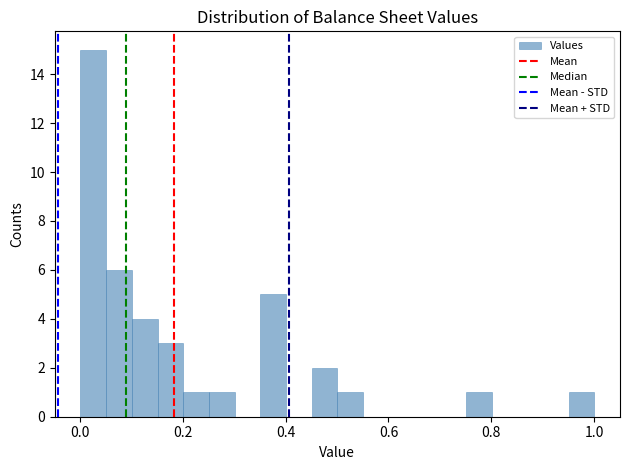

Read against the x-axis, roughly where is the centre of the tallest bar?

0.02